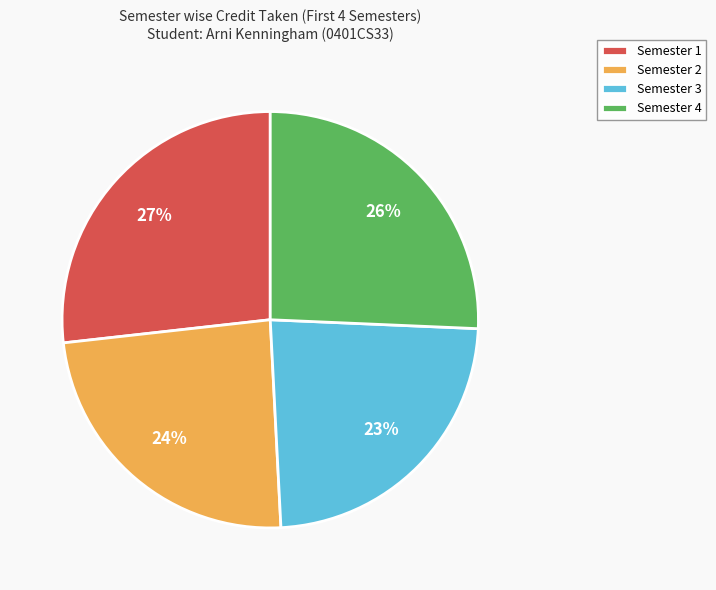

What is the ratio of the value at Semester 3 to the value at Semester 2?

1.0